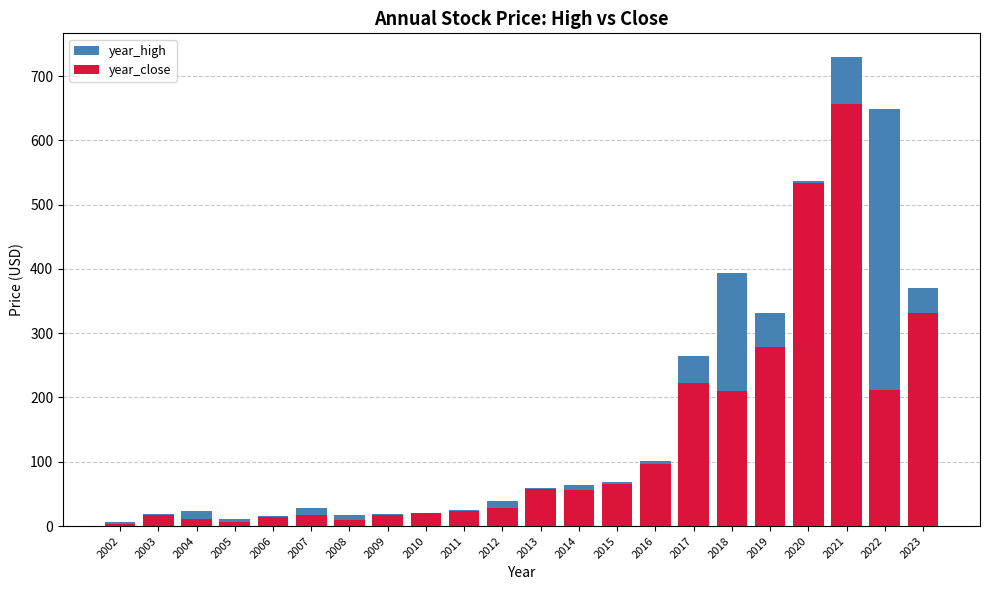

How many bars are there in each group?

2